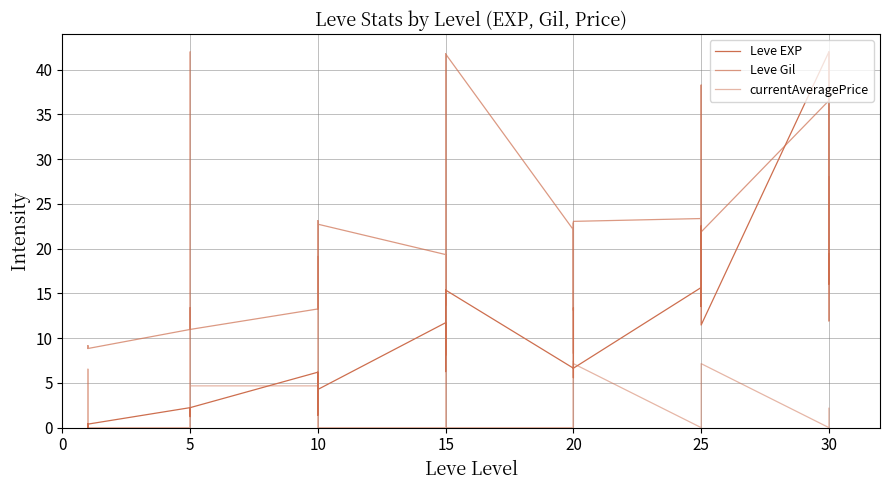

List the series in order of their overall mean, lowest first.

currentAveragePrice, Leve EXP, Leve Gil